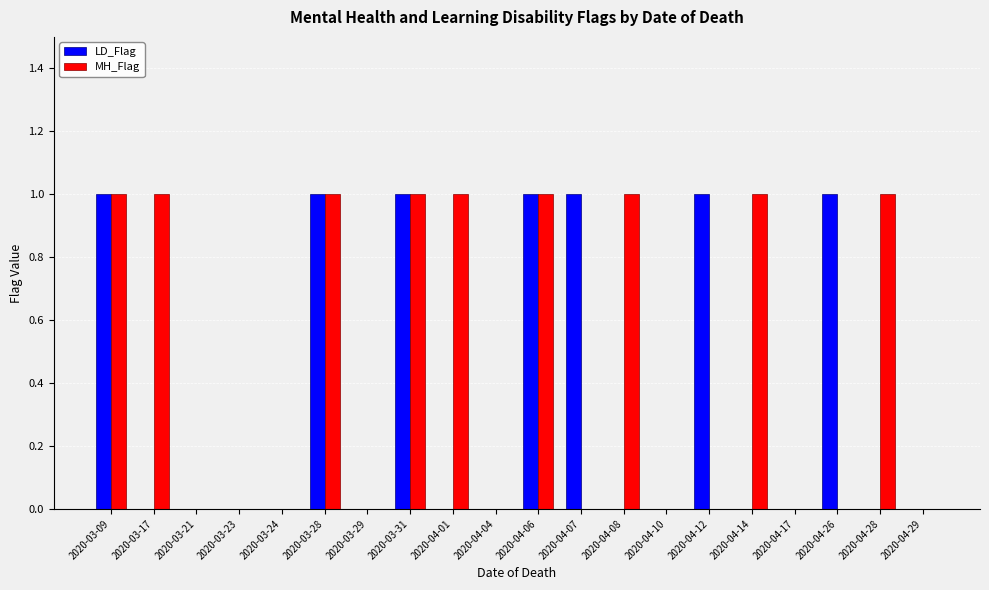

Is the value of MH_Flag at 2020-04-01 greater than the value of LD_Flag at 2020-03-24?

Yes